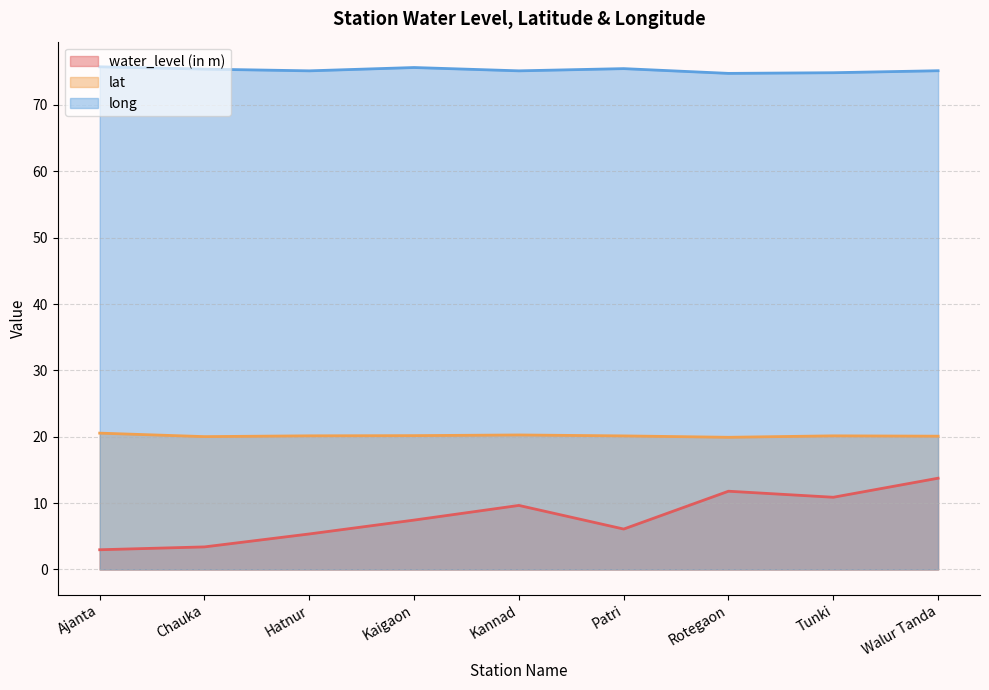

What is the difference between the maximum and minimum values in the lat series?

0.6